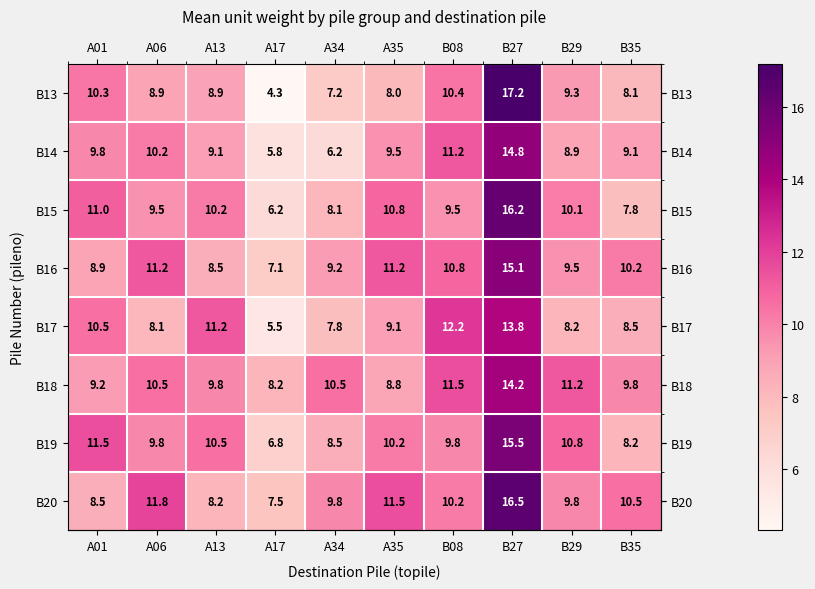

How many series are shown in this chart?

8